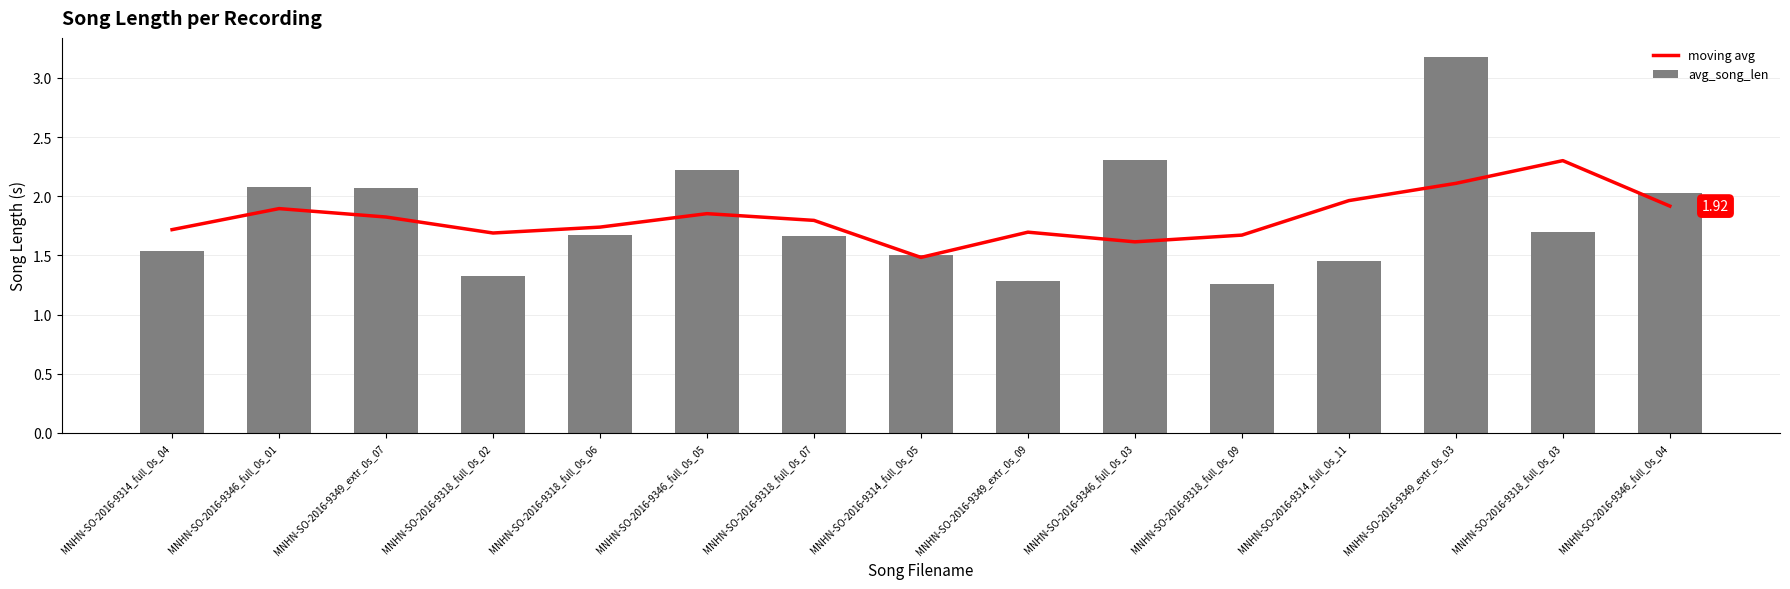

Count the number of data series in this chart.

2